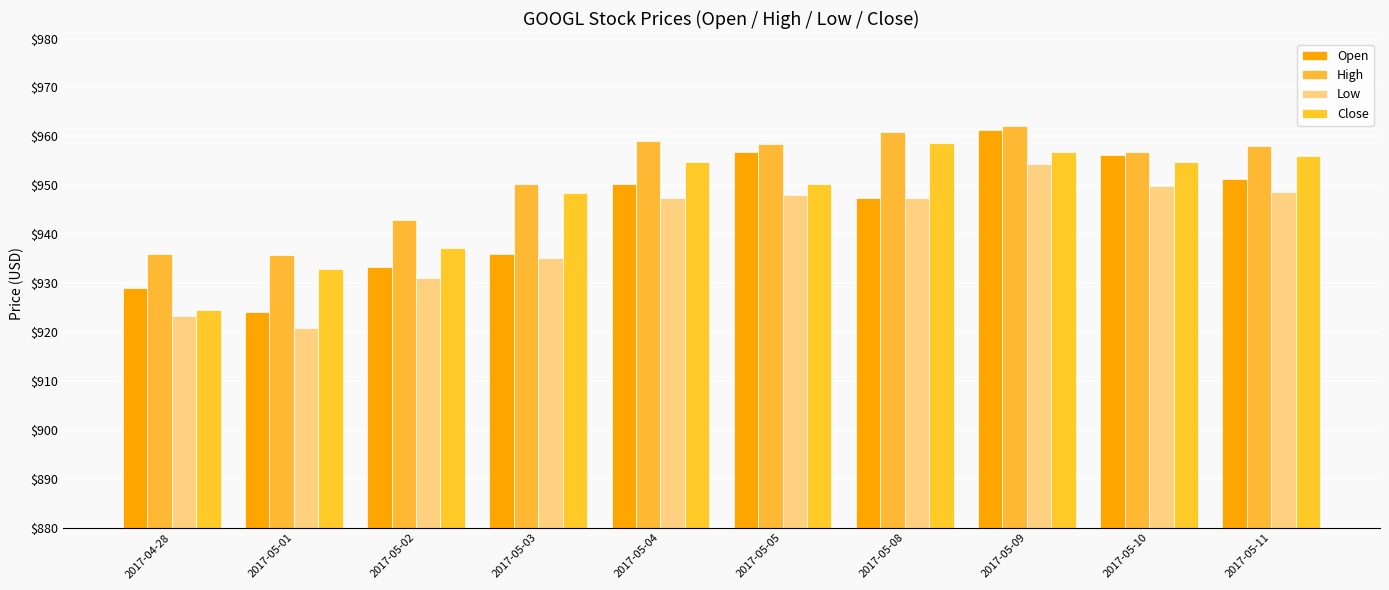

How many values in the Close series exceed 954?

5